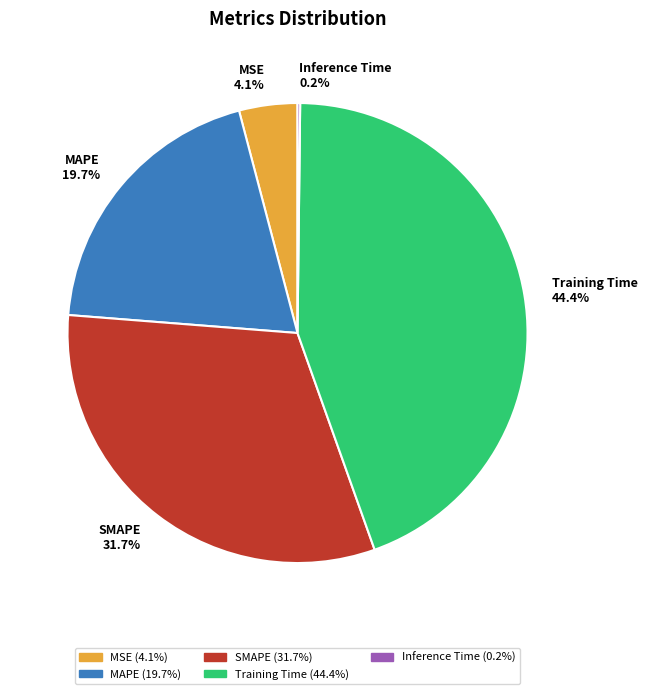

Combined, what portion of the pie is MAPE and SMAPE?

51.3%